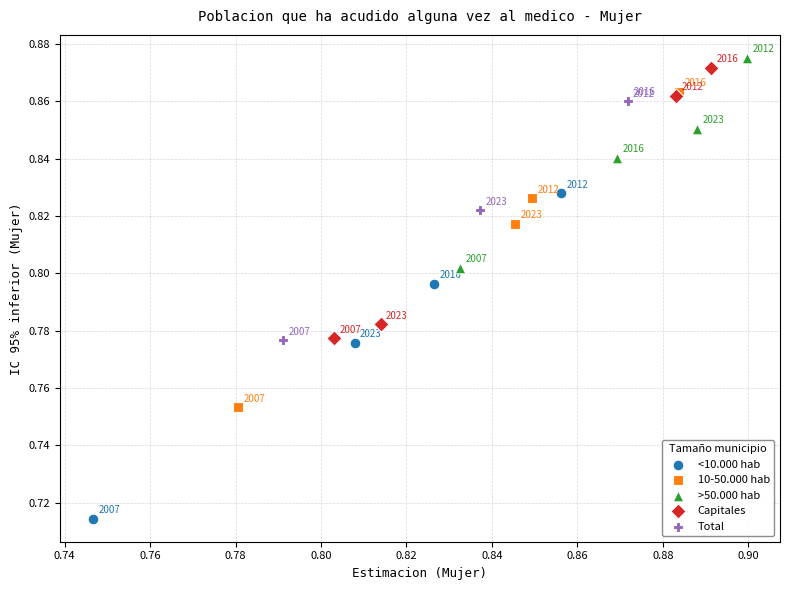

Which series contains the highest Y value?

>50.000 hab